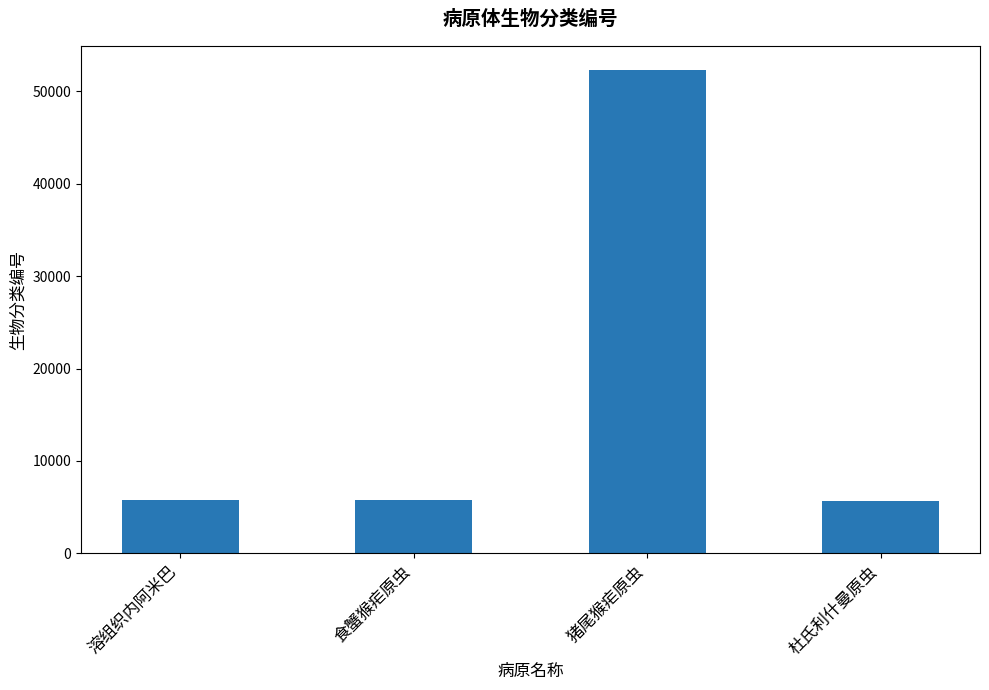

What value does the data have at 溶组织内阿米巴?

5759